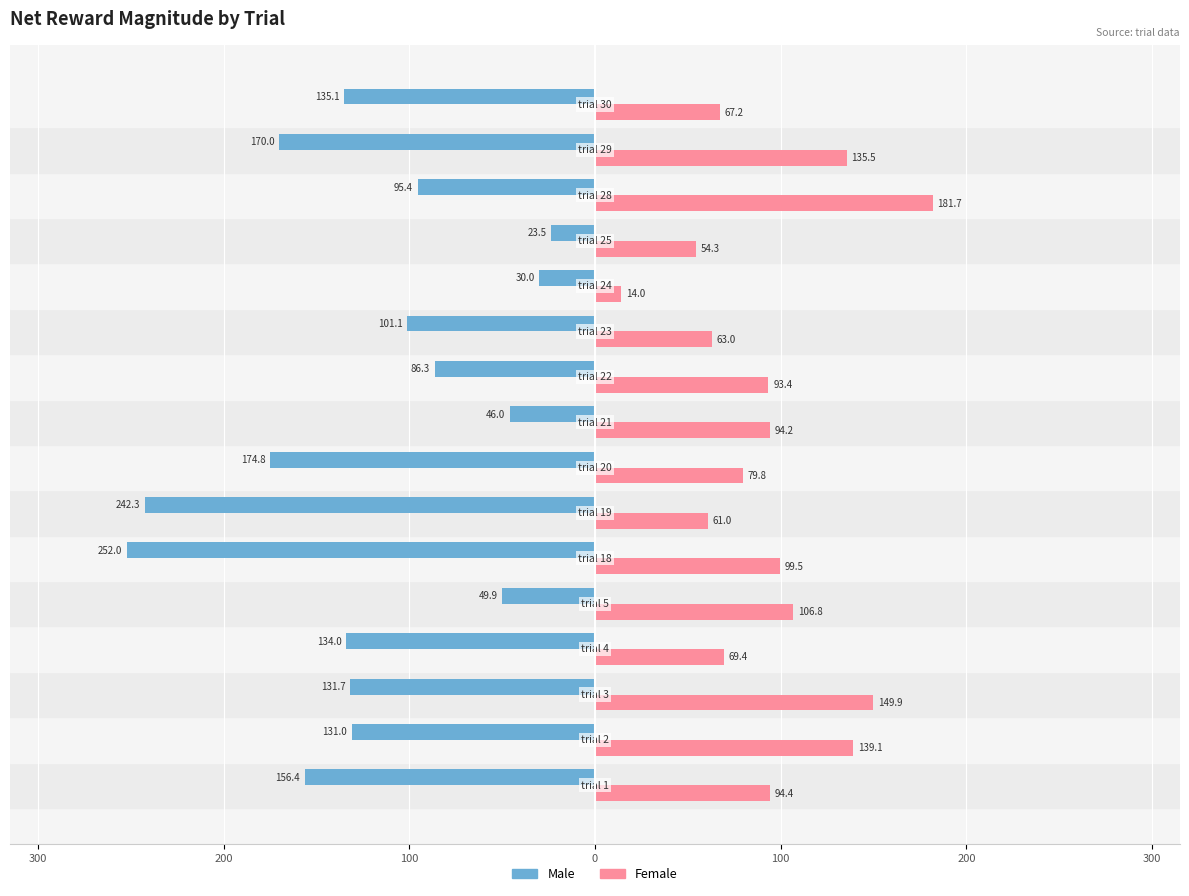

What are all the series names shown in the legend?

Male, Female